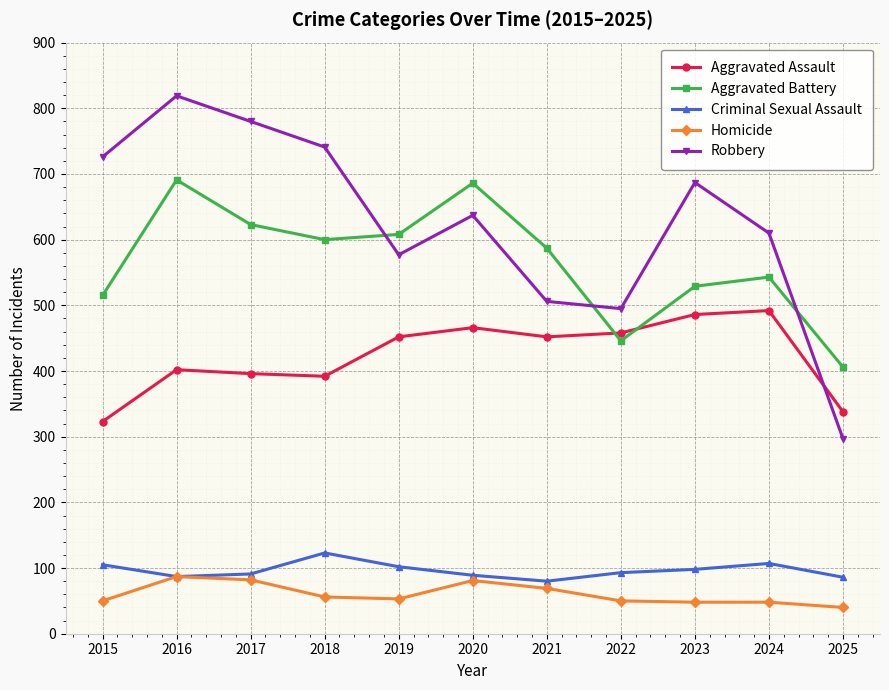

At which category is the sum across all series the highest?

2016